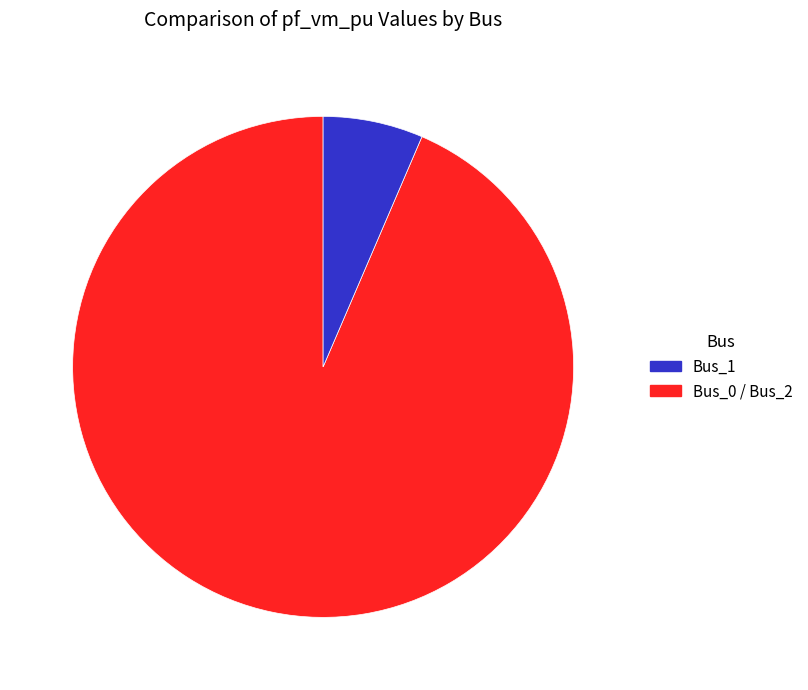

Is there any slice that represents more than half of the pie?

Yes